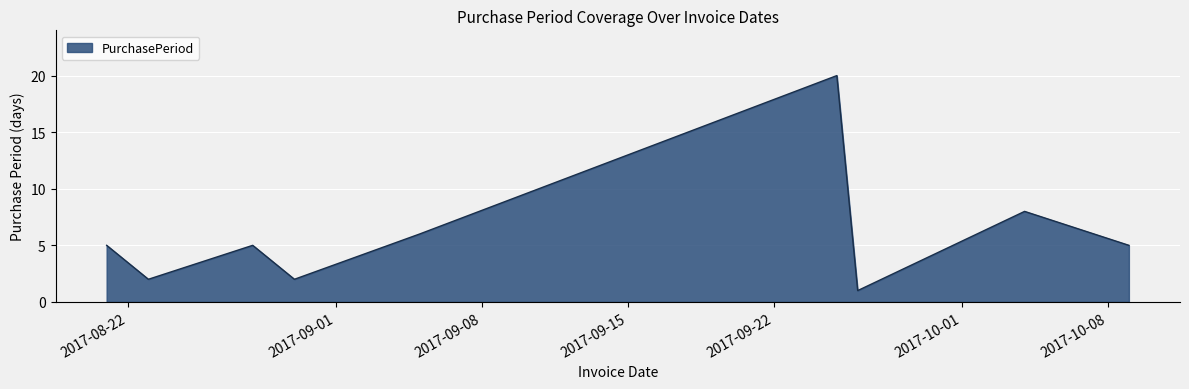

Does the chart display data point markers on the line(s)?

No